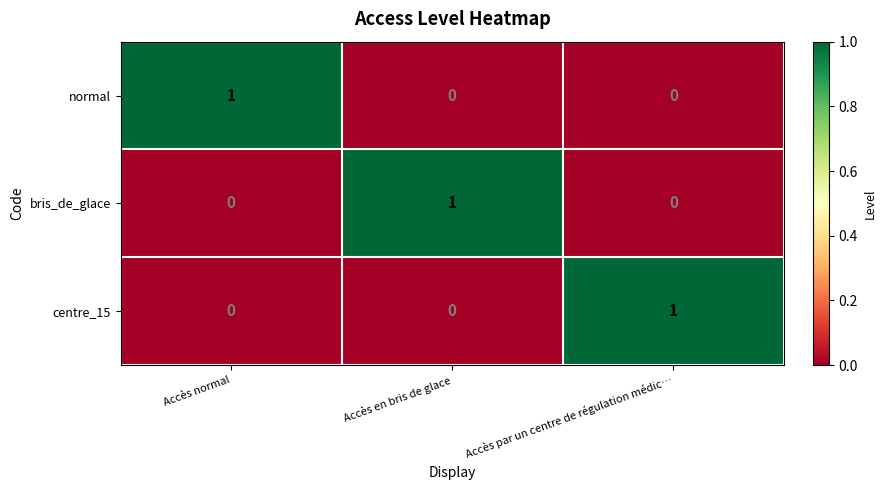

At which label does bris_de_glace reach its peak?

Accès en bris de glace